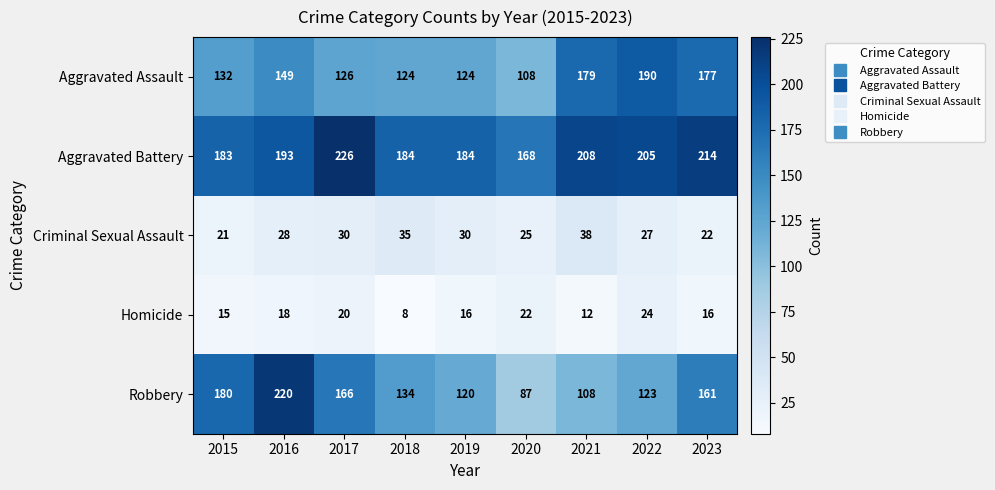

What is the difference between the maximum and second lowest values in the Criminal Sexual Assault series?

16